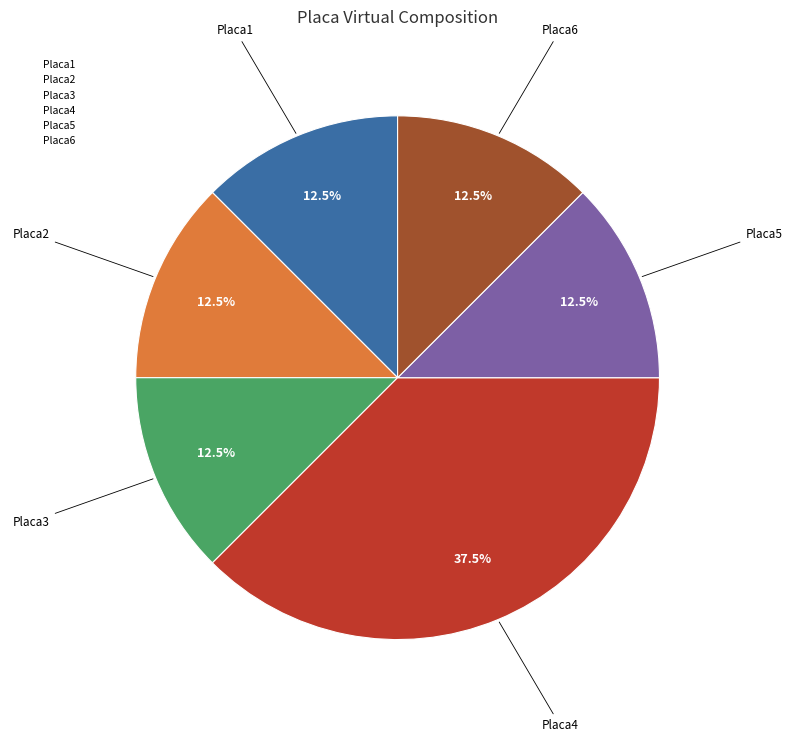

Approximately how many times larger is the value at Placa4 compared to Placa1?

3.0